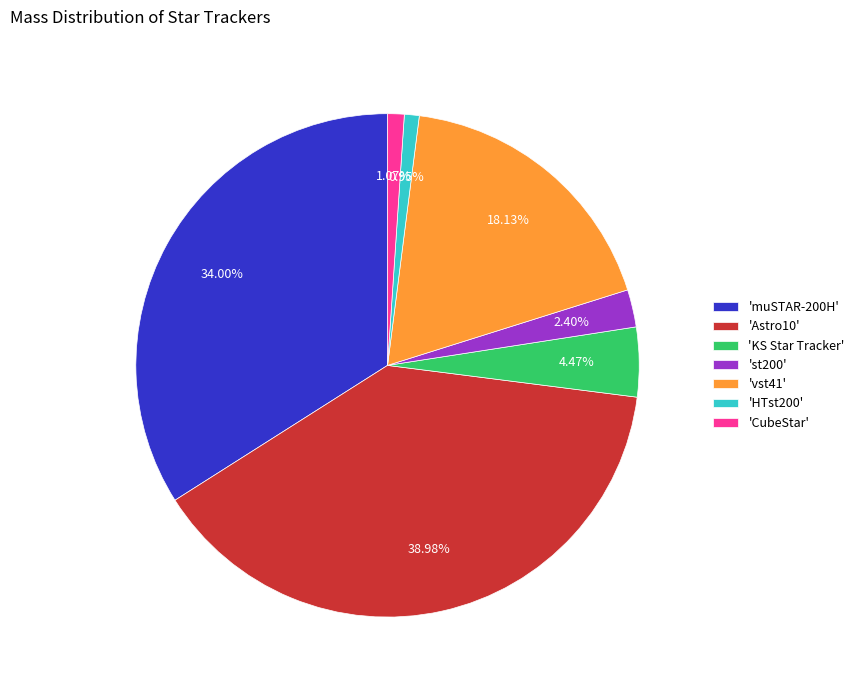

To the nearest percent, what is the difference between the largest and smallest slice percentages?

38%